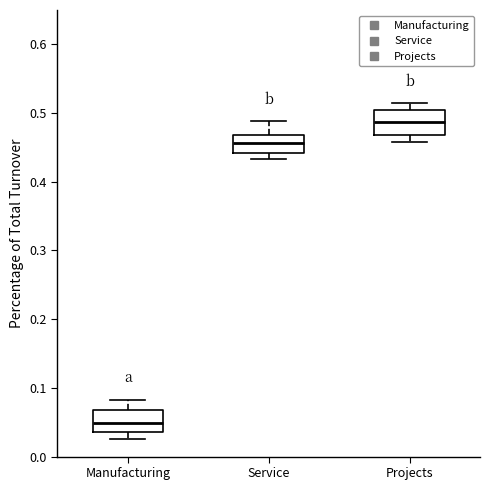

Reading left to right, read every box against the y-axis: the position of its median line, the range the box covers, and the ends of its whiskers. The values are not printed on the chart, so give them approximately, as read against the axis.

Manufacturing: median 0.05, box 0.04 to 0.07, whiskers 0.03 to 0.08
Service: median 0.46, box 0.44 to 0.47, whiskers 0.43 to 0.49
Projects: median 0.49, box 0.47 to 0.50, whiskers 0.46 to 0.51